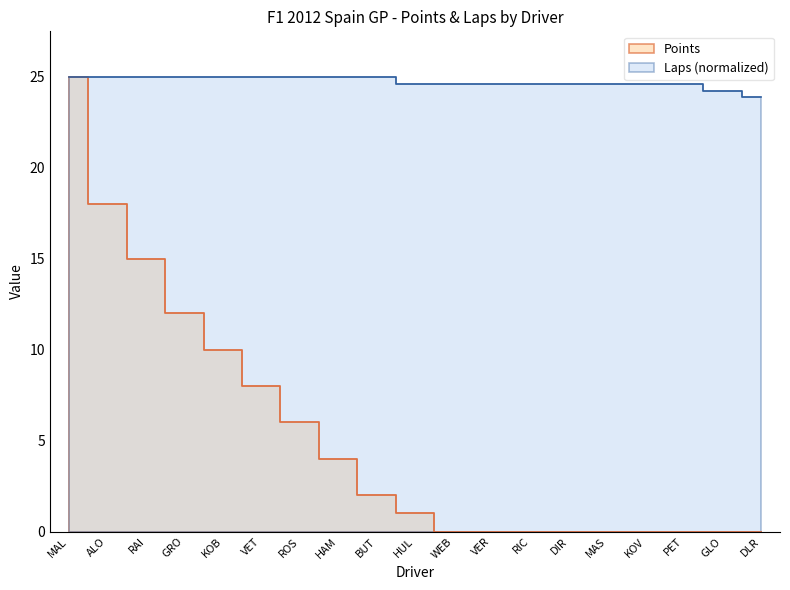

Is the value of Laps at GRO greater than the value of Points at RIC?

Yes